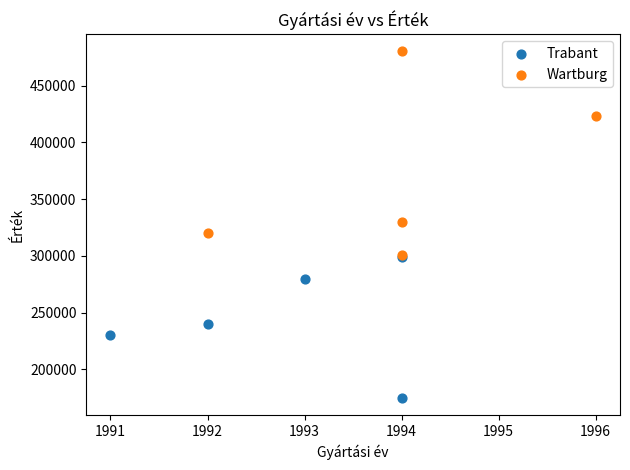

What are all the series names shown in the legend?

Trabant, Wartburg